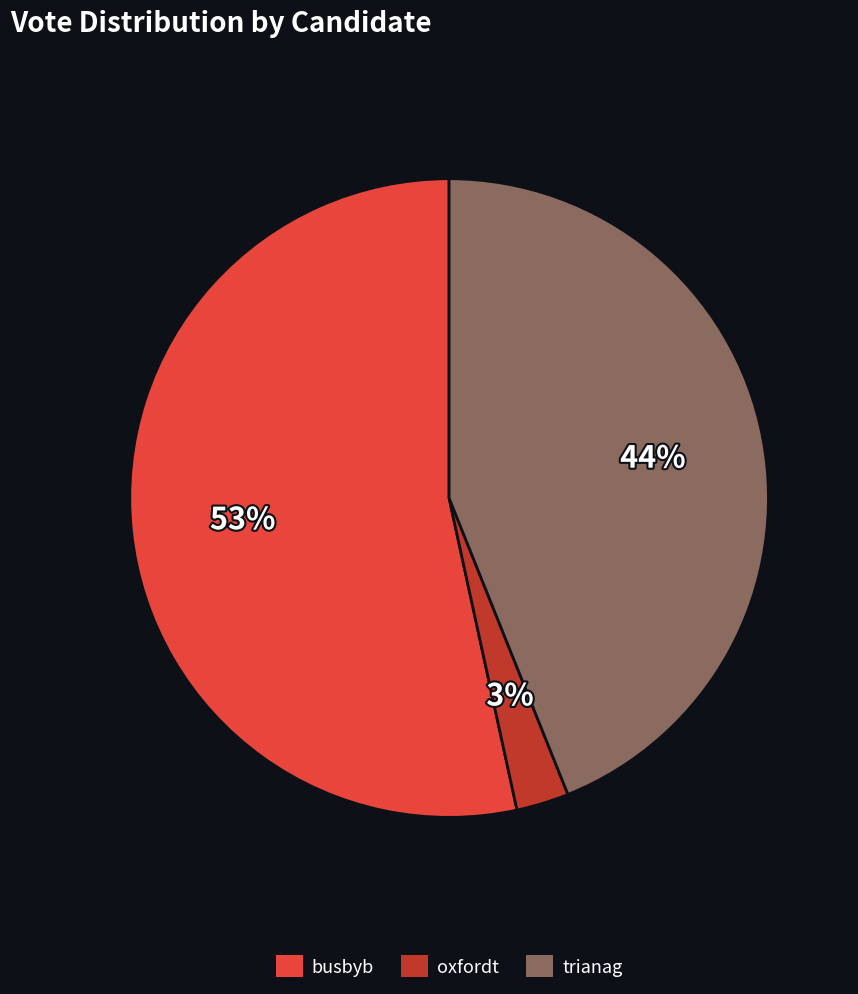

How many slices are in this pie chart?

3